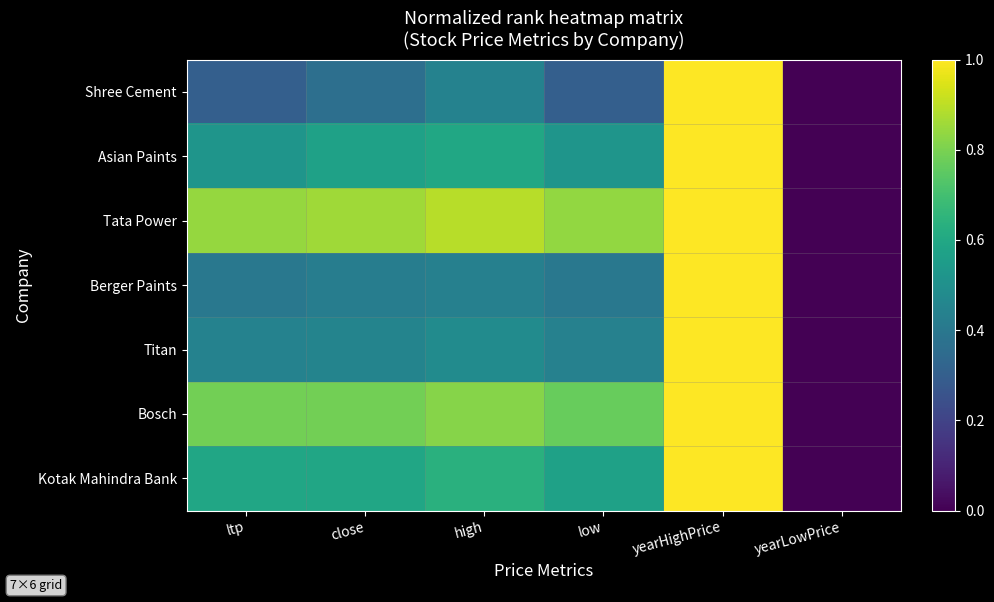

Reading left to right, list all the values displayed in this chart.

Shree Cement: ltp=0.3	close=0.4	high=0.4	low=0.3	yearHighPrice=1.0	yearLowPrice=0.0
Asian Paints: ltp=0.5	close=0.6	high=0.6	low=0.5	yearHighPrice=1.0	yearLowPrice=0.0
Tata Power: ltp=0.8	close=0.9	high=0.9	low=0.8	yearHighPrice=1.0	yearLowPrice=0.0
Berger Paints: ltp=0.4	close=0.4	high=0.4	low=0.4	yearHighPrice=1.0	yearLowPrice=0.0
Titan: ltp=0.4	close=0.5	high=0.5	low=0.4	yearHighPrice=1.0	yearLowPrice=0.0
Bosch: ltp=0.8	close=0.8	high=0.8	low=0.8	yearHighPrice=1.0	yearLowPrice=0.0
Kotak Mahindra Bank: ltp=0.6	close=0.6	high=0.6	low=0.6	yearHighPrice=1.0	yearLowPrice=0.0